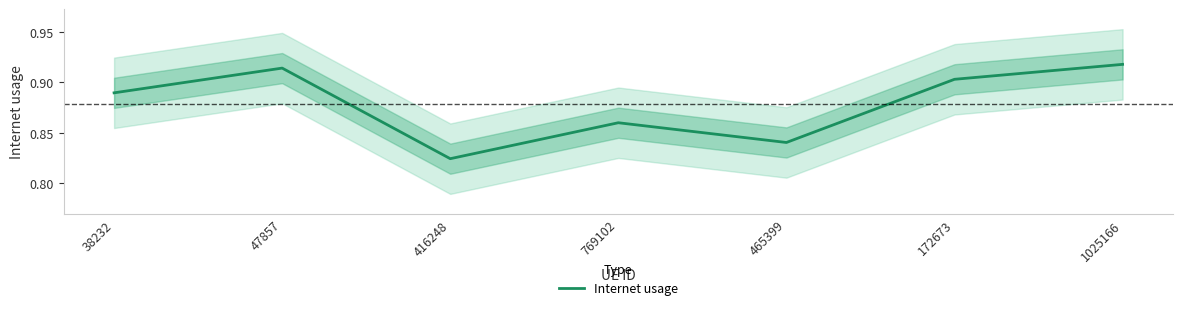

What is the average value?

0.9